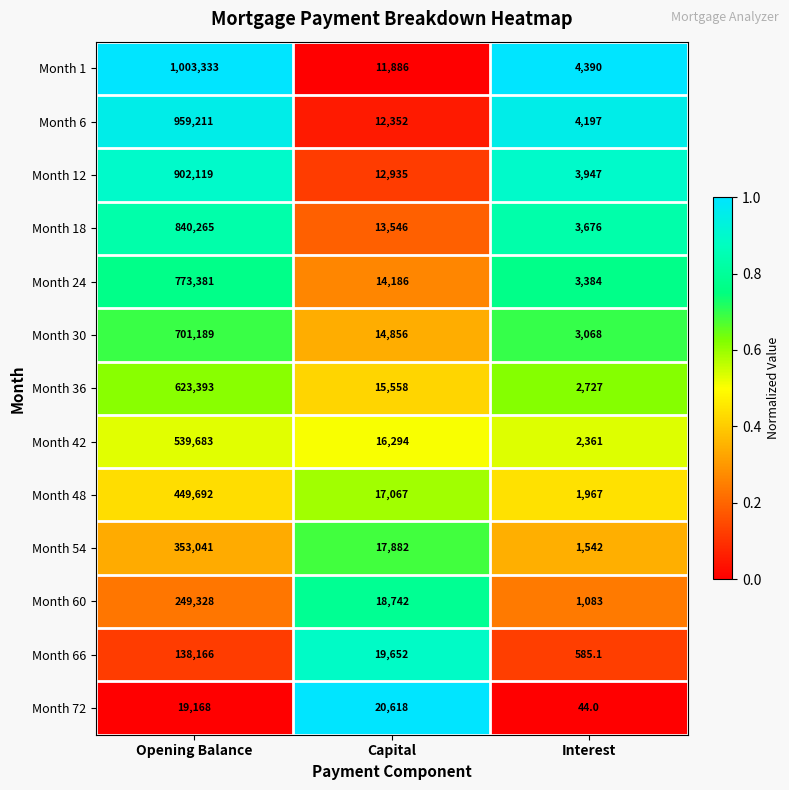

The Month 36 series shows 623393.0 at Opening Balance. True or false?

True